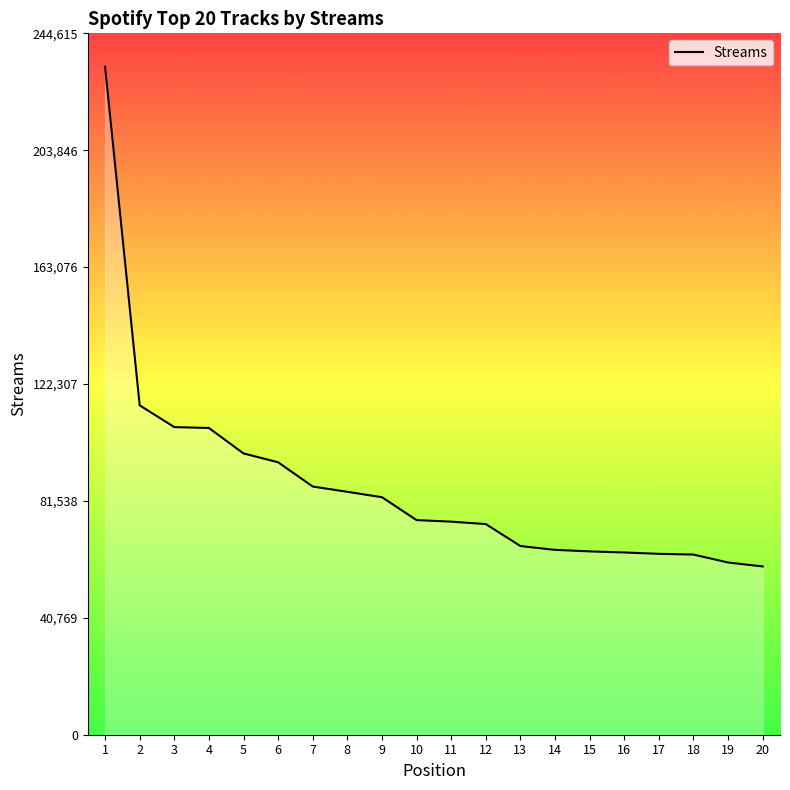

The value at 15 is 63941. True or false?

True